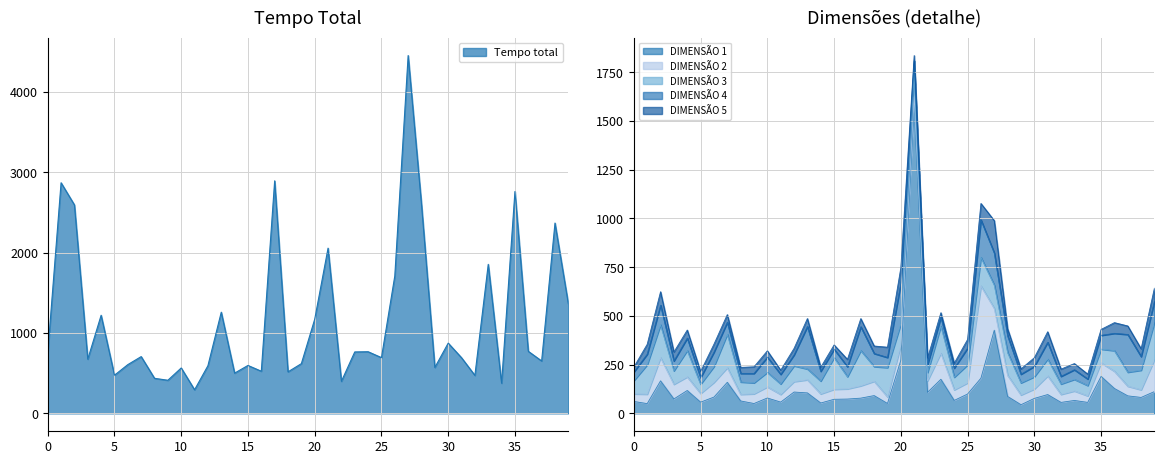

Which series has the largest range (max minus min)?

Tempo total